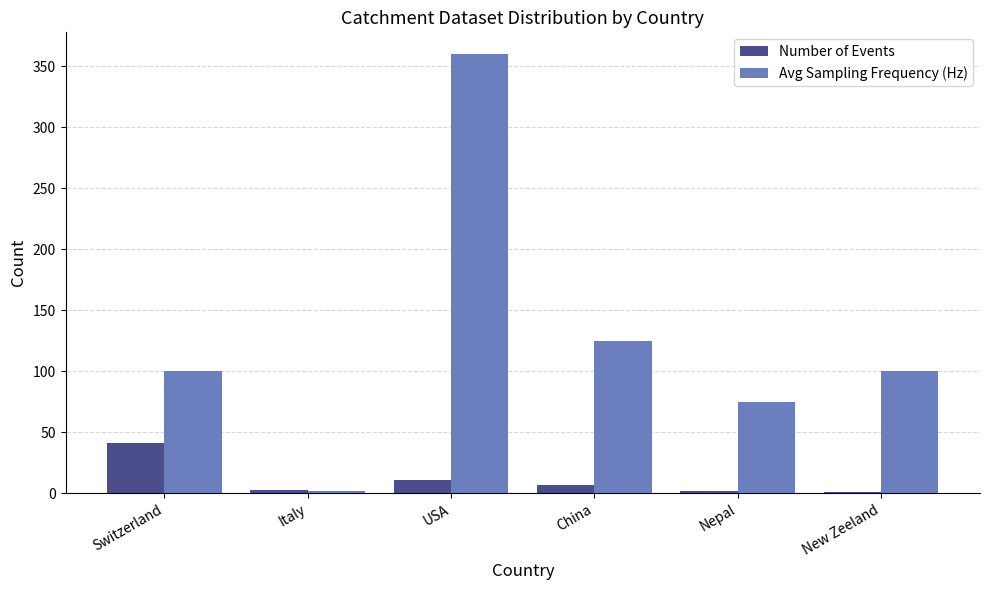

True or false: Number of Events has a value of 2 at Nepal.

True